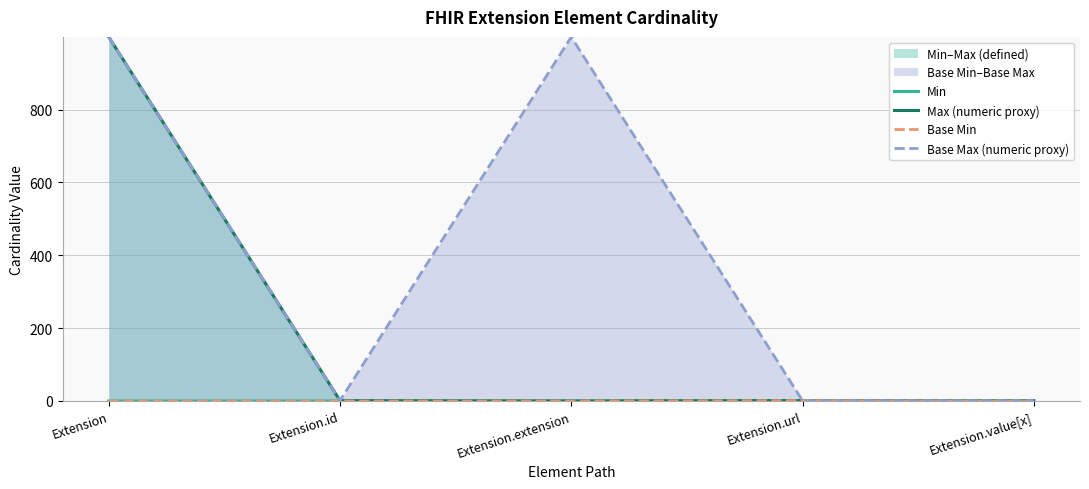

At which label does Max (numeric proxy) first exceed 1?

Extension